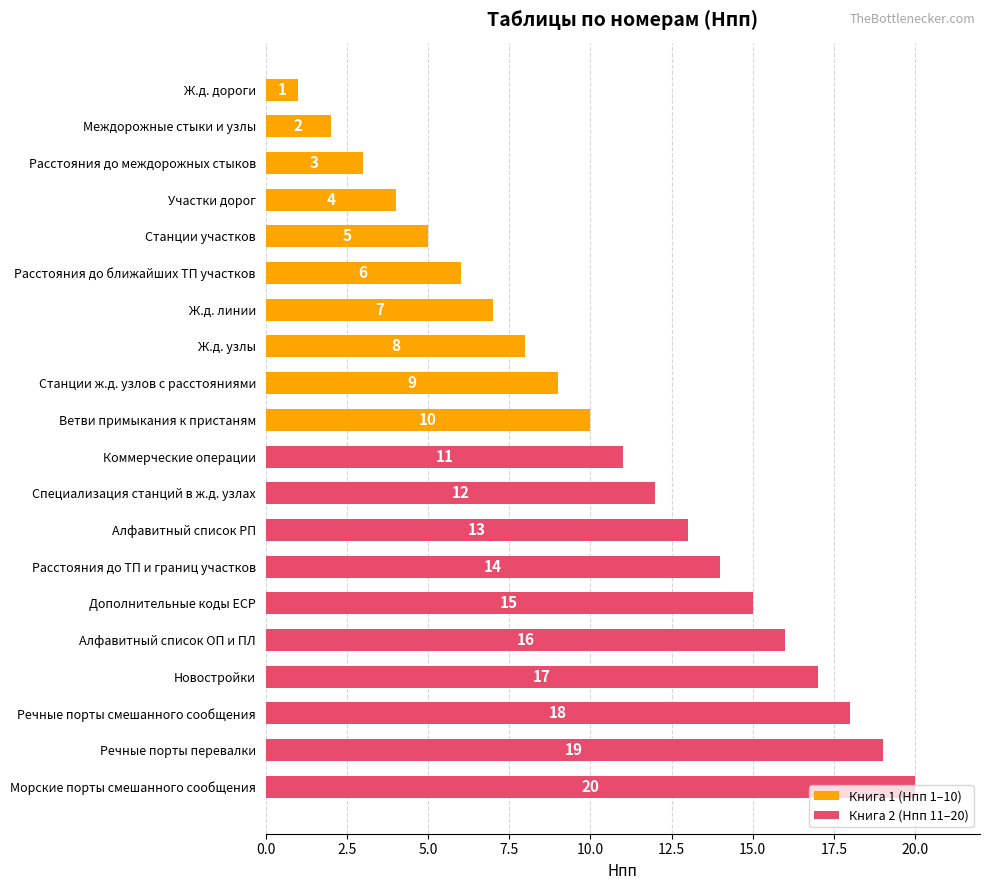

Which series changed the most between 0.0 and 20.0?

Книга 1 (Нпп 1–10)